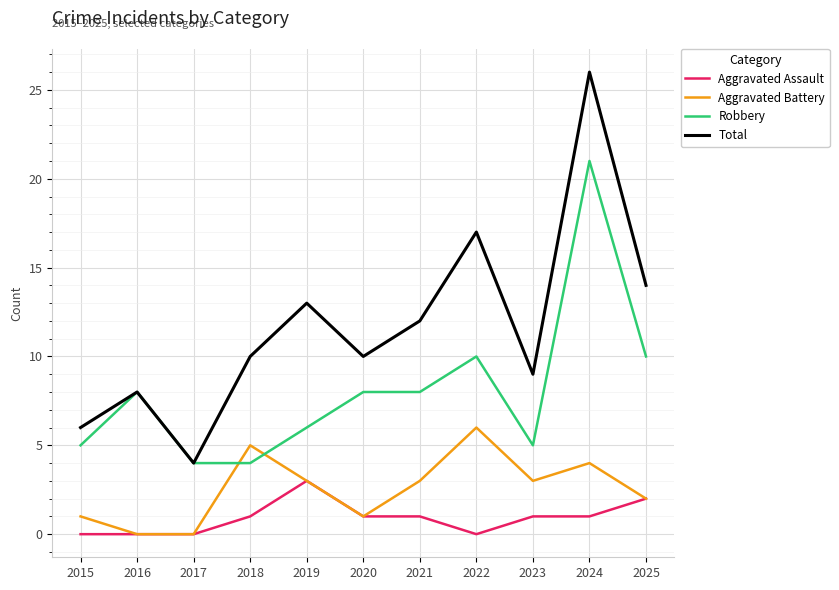

What is the total value across all series at 2019?

25